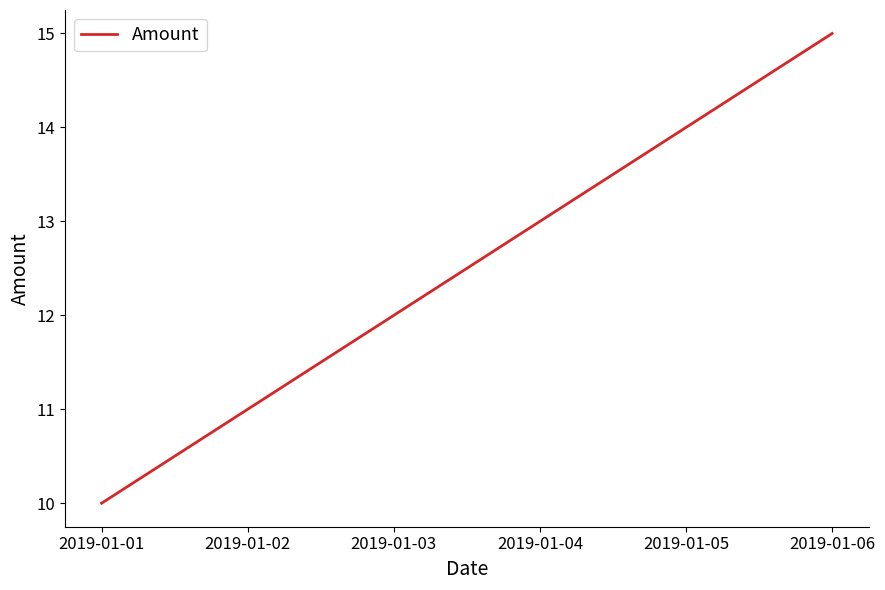

Reading right to left, what are all the values shown in this chart?

15	14	13	12	11	10